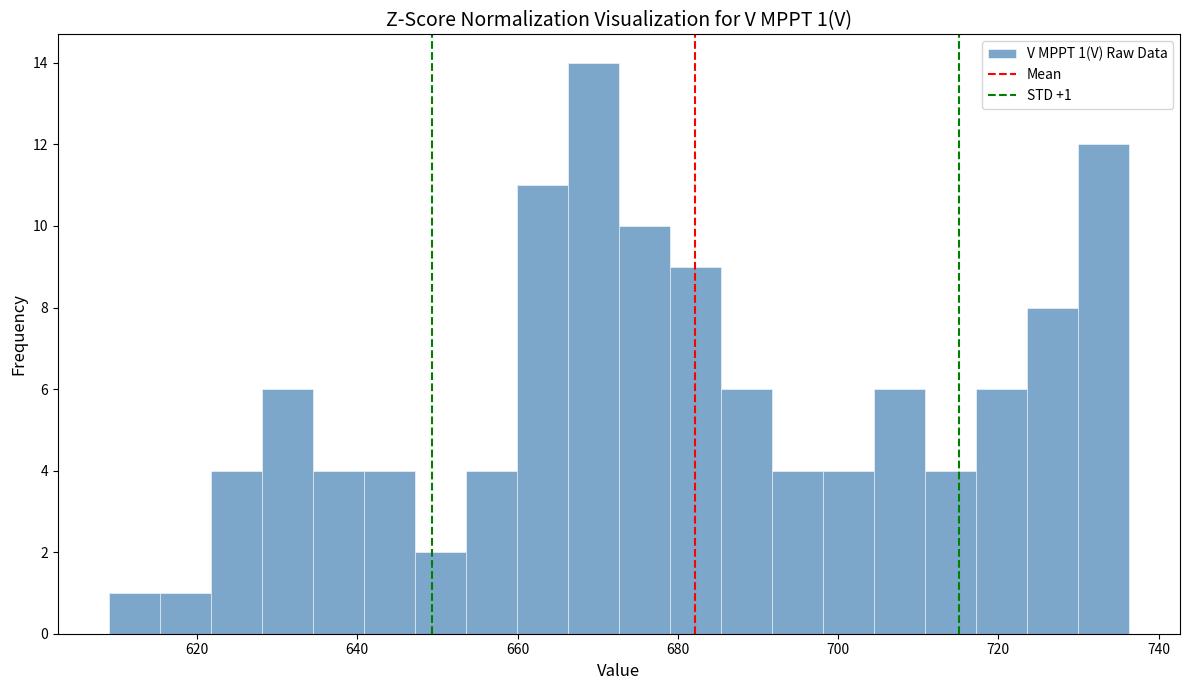

Read against the x-axis, roughly where is the centre of the tallest bar?

670